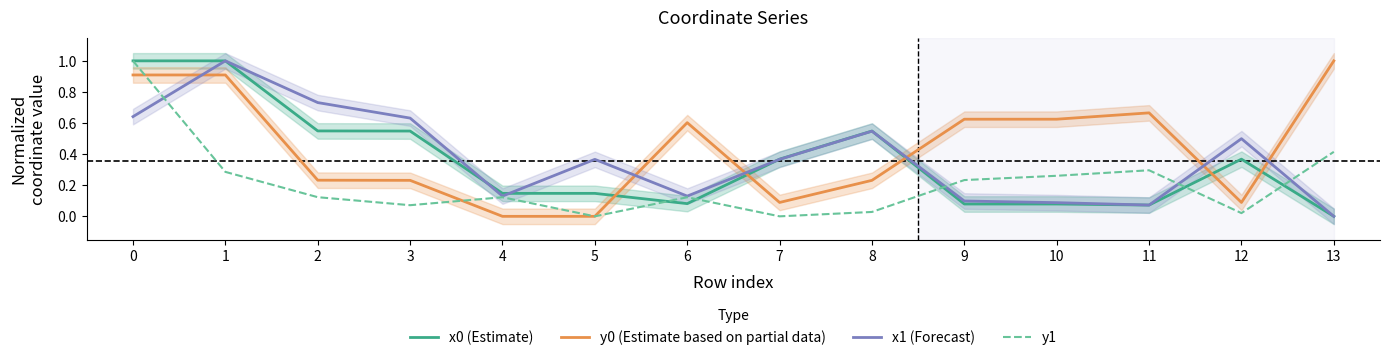

Read the x0 (Estimate) value at 1.

1.0